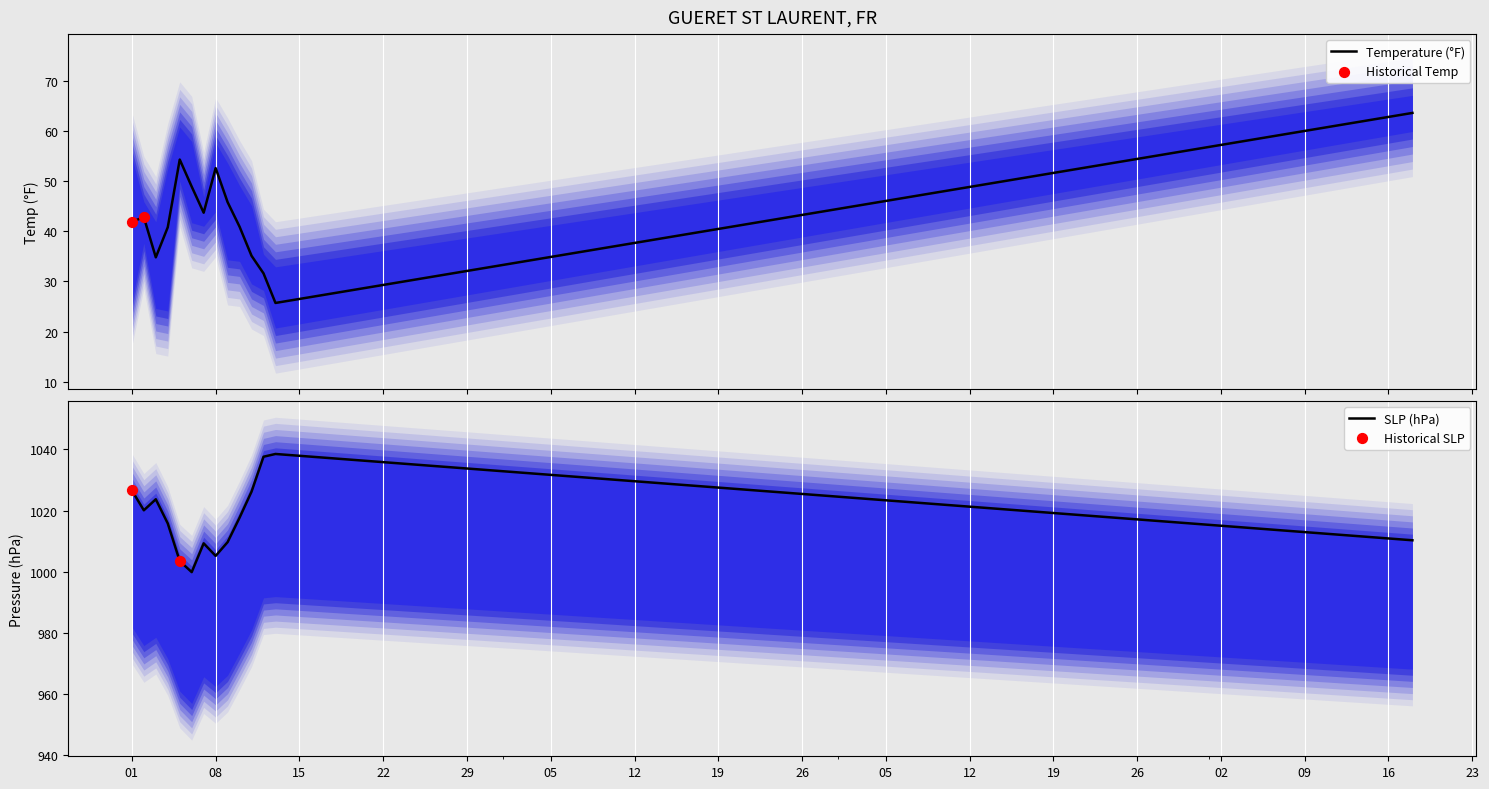

What is the minimum value for Temperature (°F)?

25.7